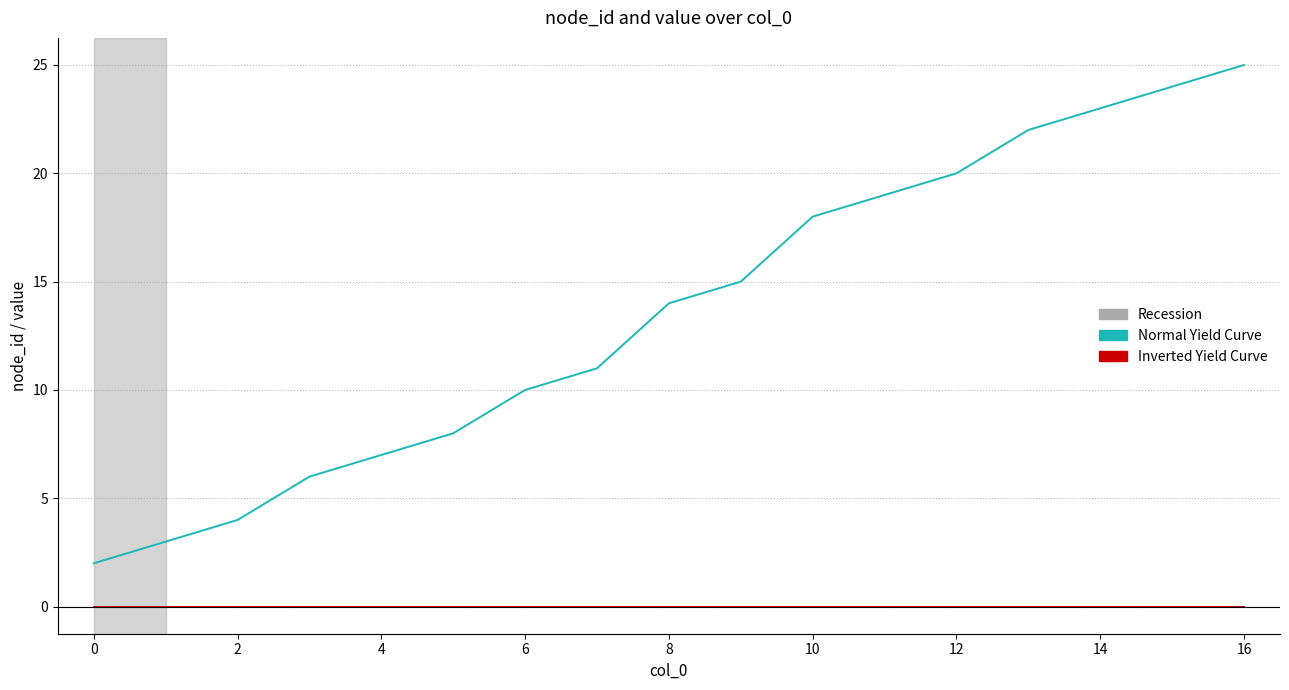

Which series has the widest spread of values?

Normal Yield Curve